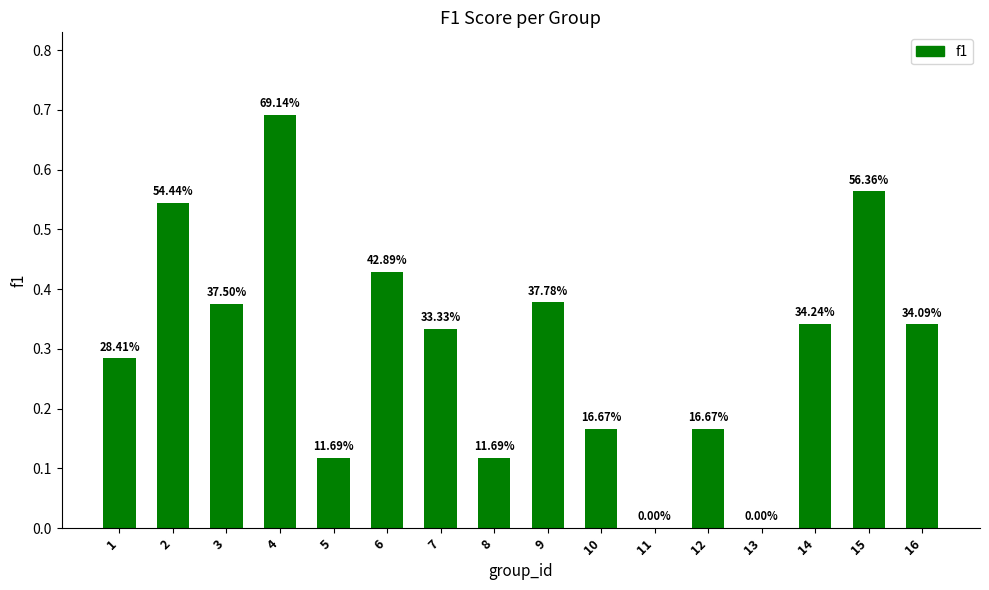

Rank the categories by value from lowest to highest.

11, 13, 5, 8, 10, 12, 1, 7, 16, 14, 3, 9, 6, 2, 15, 4